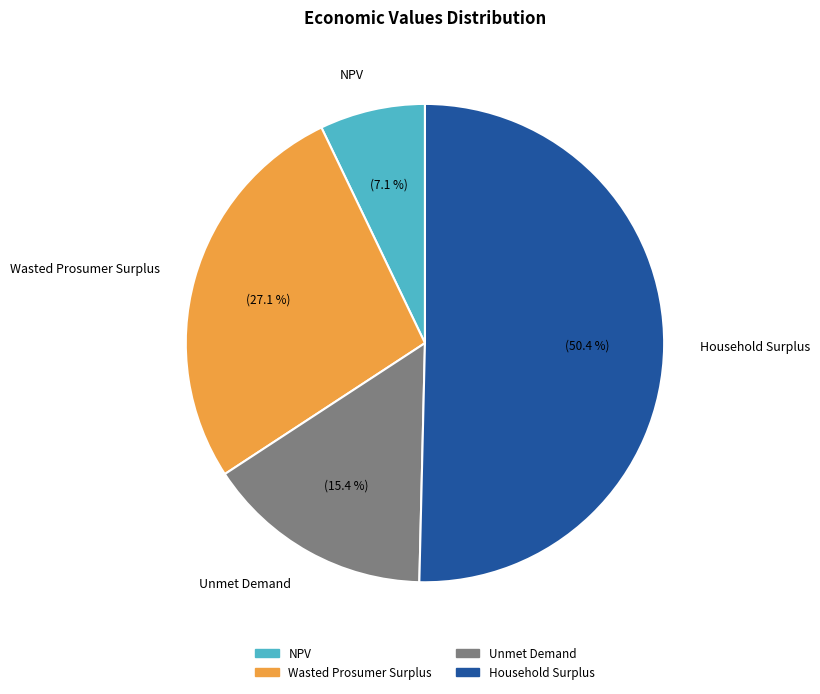

The Household Surplus slice represents 50% of the pie. True or false?

True